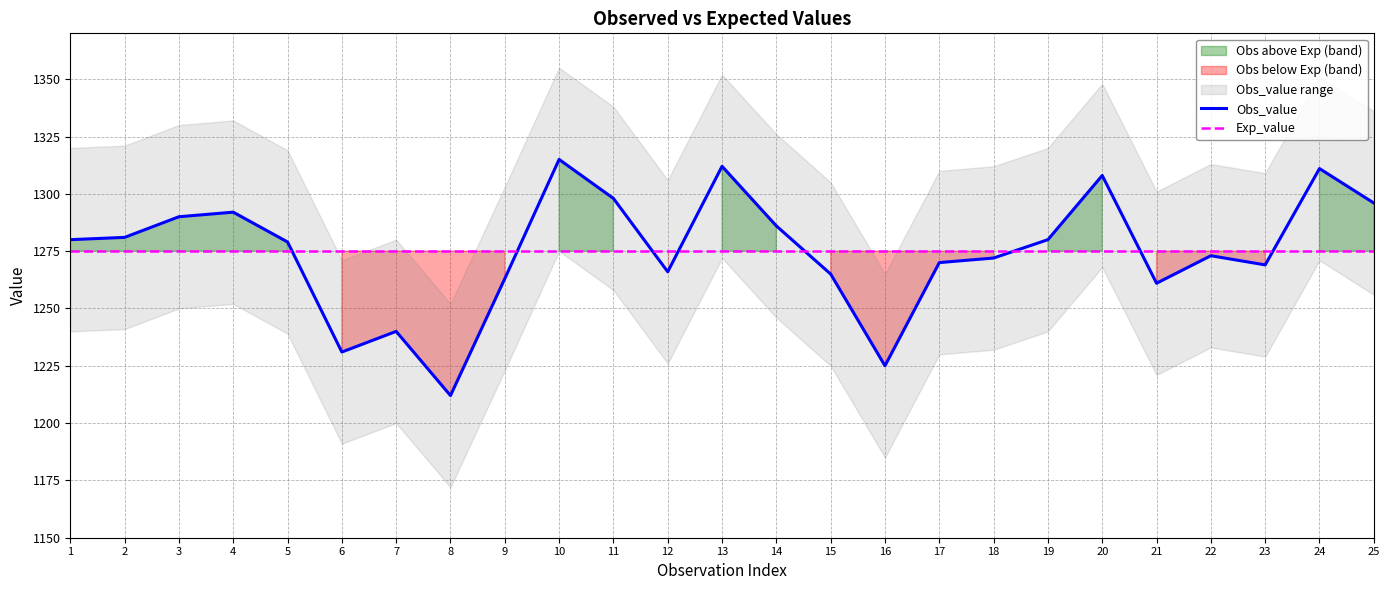

Count the number of categories in the chart.

25